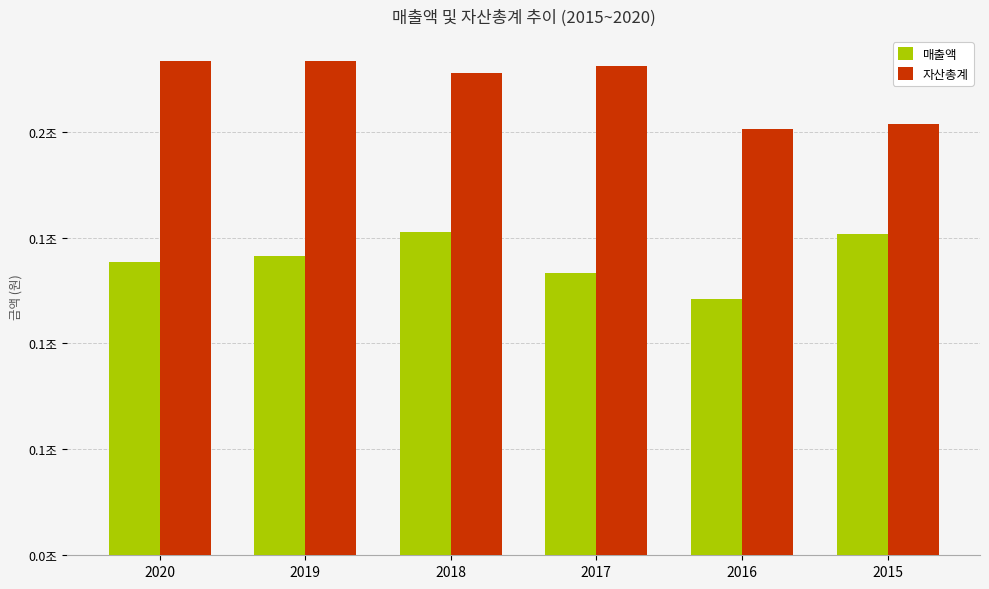

Between 2017 and 2019, which is larger?

2019